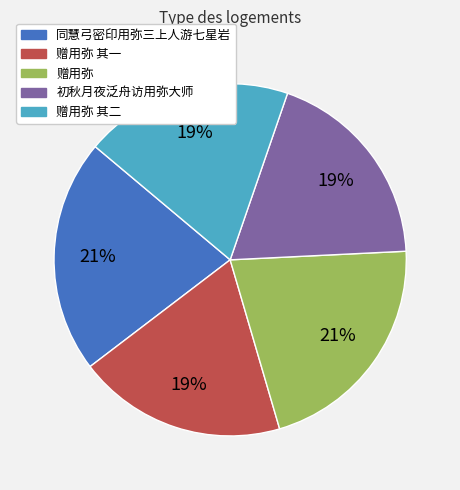

To the nearest percent, what is the average slice percentage?

20%